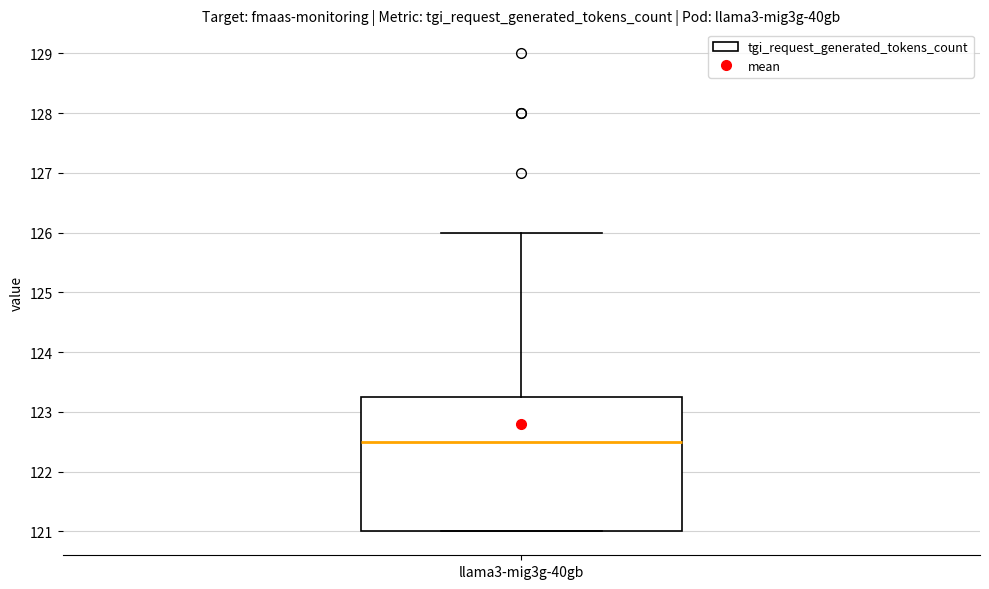

Where does the upper whisker of the box for llama3-mig3g-40gb end on the y-axis? The values are not printed on the chart, so give them approximately, as read against the axis.

126.0